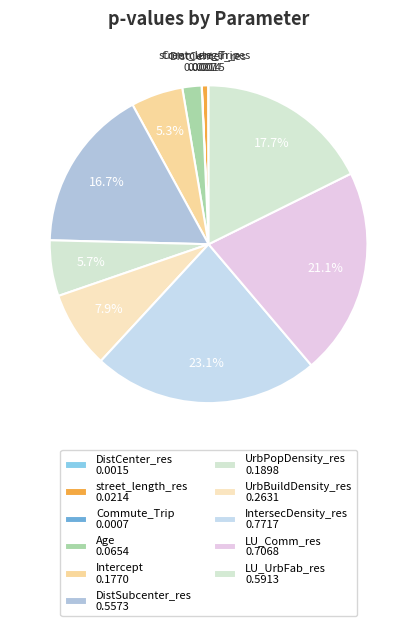

Does LU_Comm_res represent more than half of the total?

No